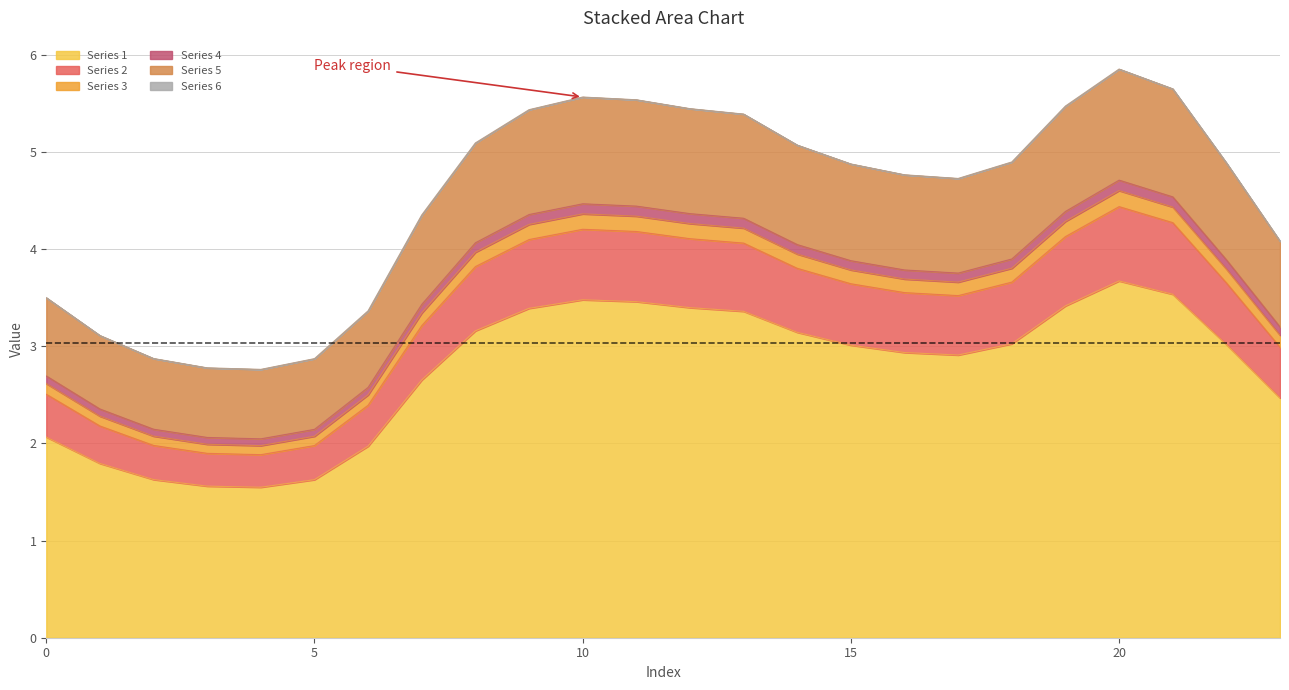

What is the maximum value for Series 1?

3.7